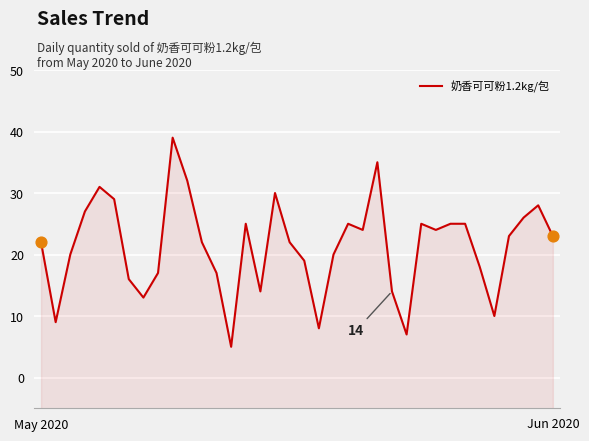

What is the ratio of the value at 6 to the value at 15?

1.1